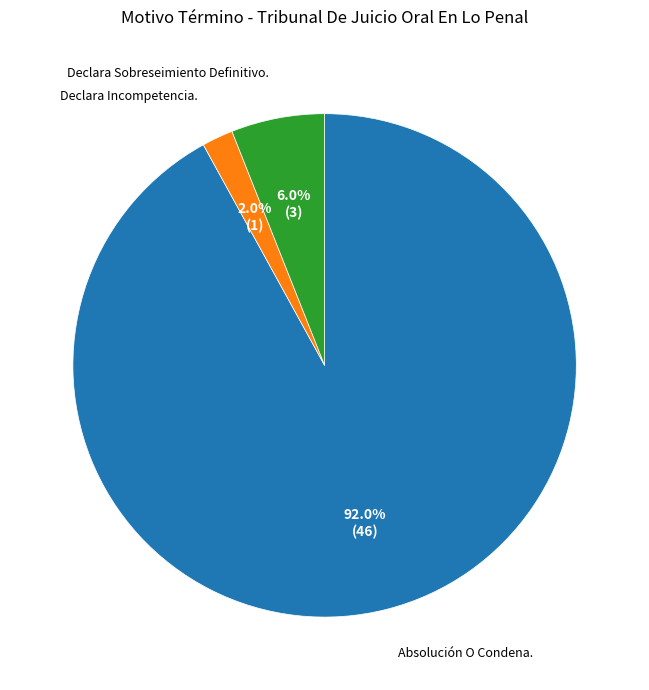

Between Declara Incompetencia. and Declara Sobreseimiento Definitivo., which is larger?

Declara Sobreseimiento Definitivo.